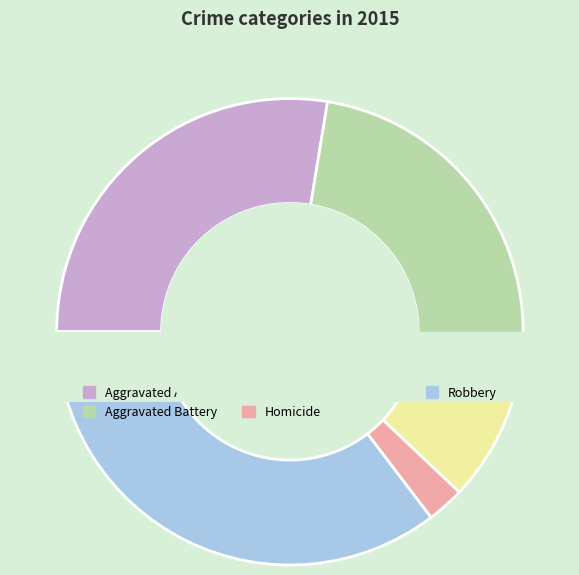

What is the change in value from Aggravated Assault to Homicide?

-29